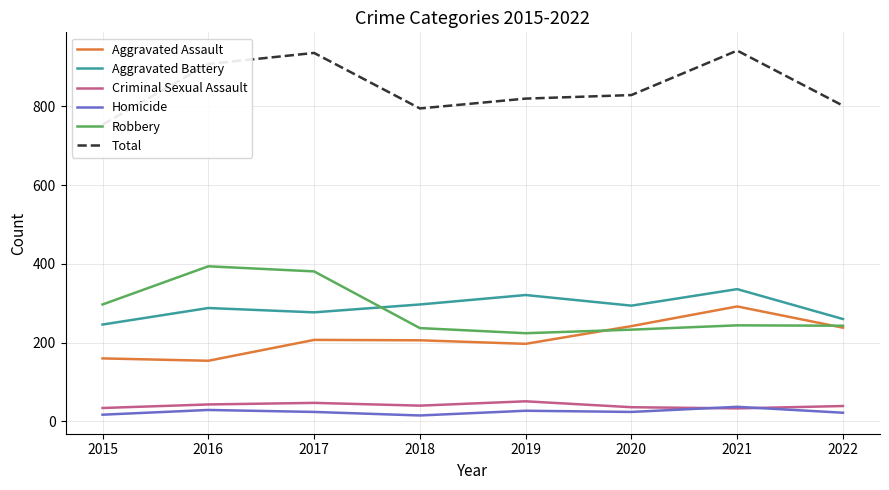

At which label is Aggravated Battery closest to 291?

2016